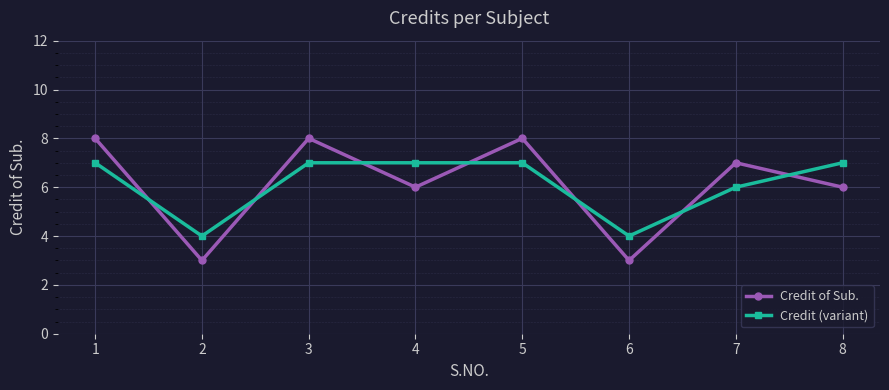

Which series ends up on top after the final intersection of Credit (variant) and Credit of Sub.?

Credit (variant)